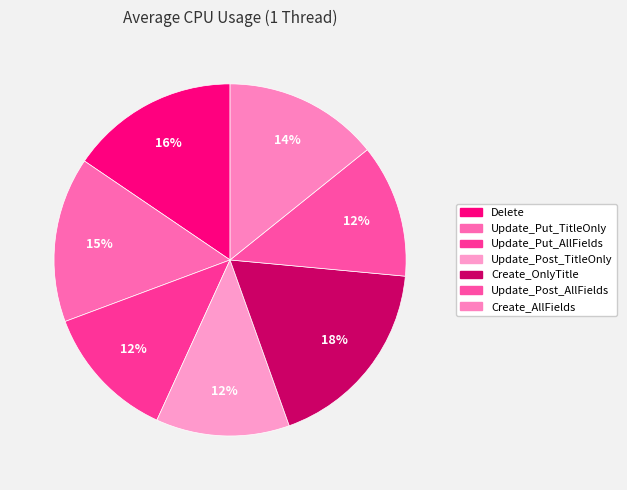

Is there a majority slice in this chart?

No